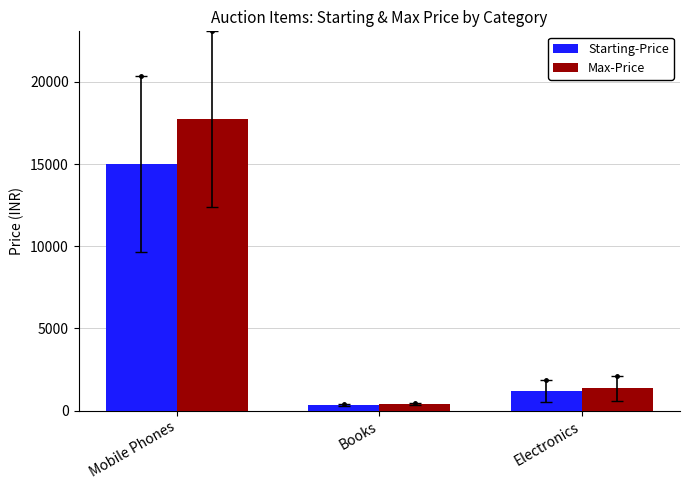

Rank the categories by Max-Price value from highest to lowest.

Mobile Phones, Electronics, Books